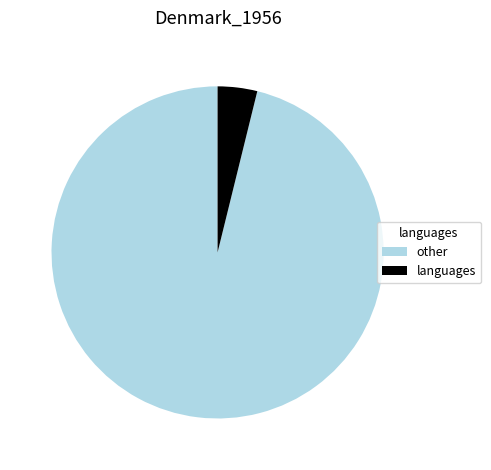

Combined, do other and languages account for over 50%?

Yes